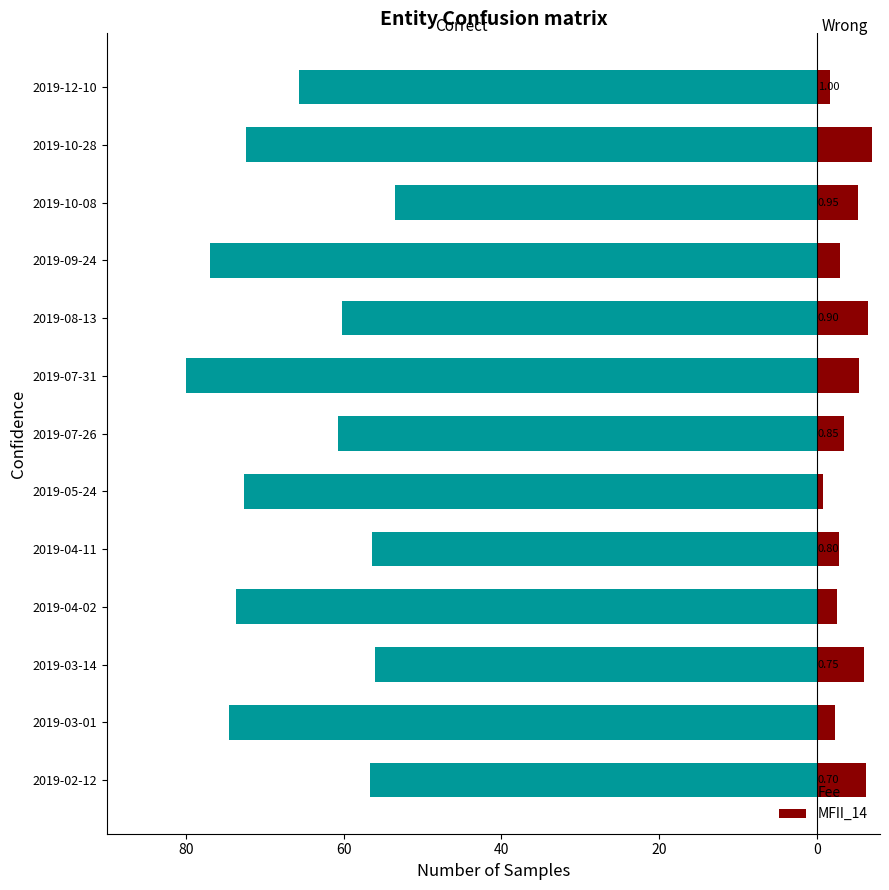

Count the number of data series in this chart.

2